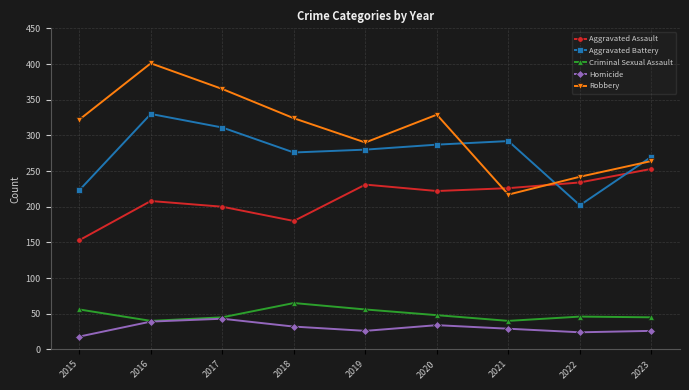

What is the smallest value displayed?

18